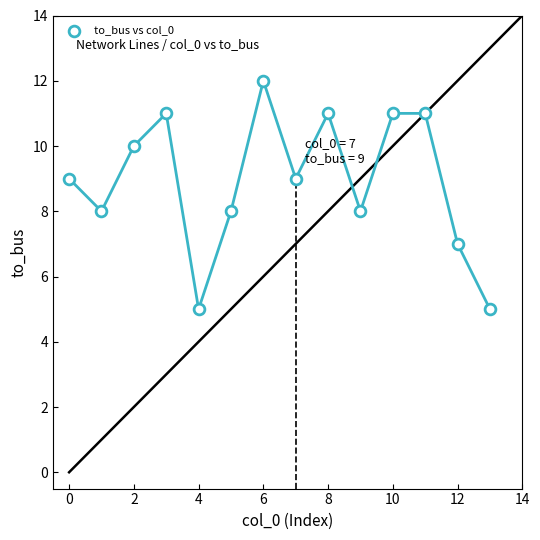

What is the range of Y values (max minus min)?

7